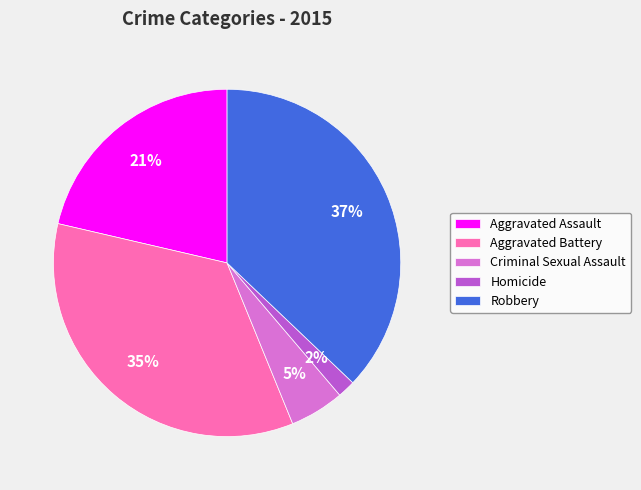

Is it true that Homicide is 2% of the pie?

True